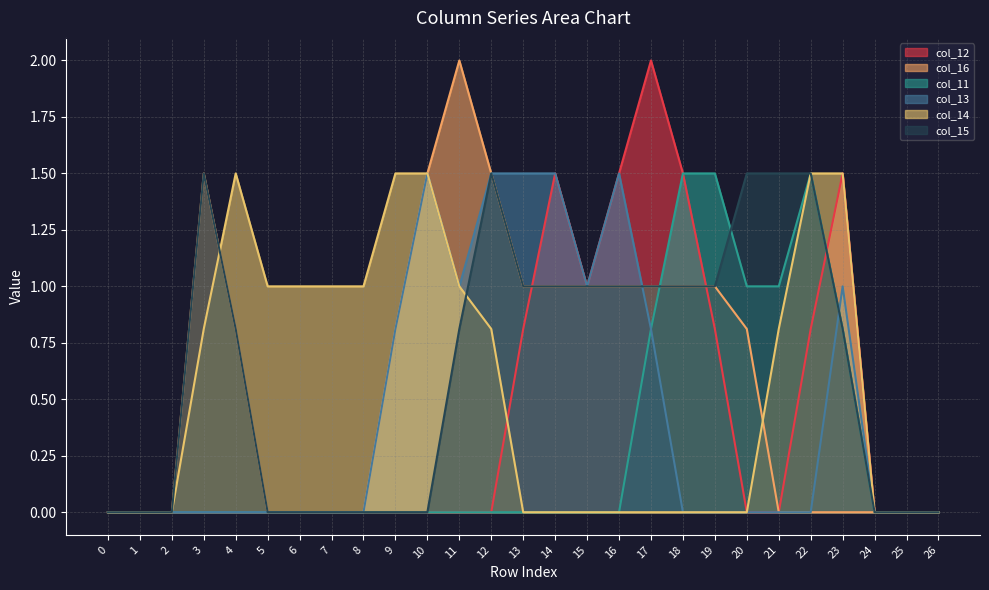

How many lines are shown in the chart?

6